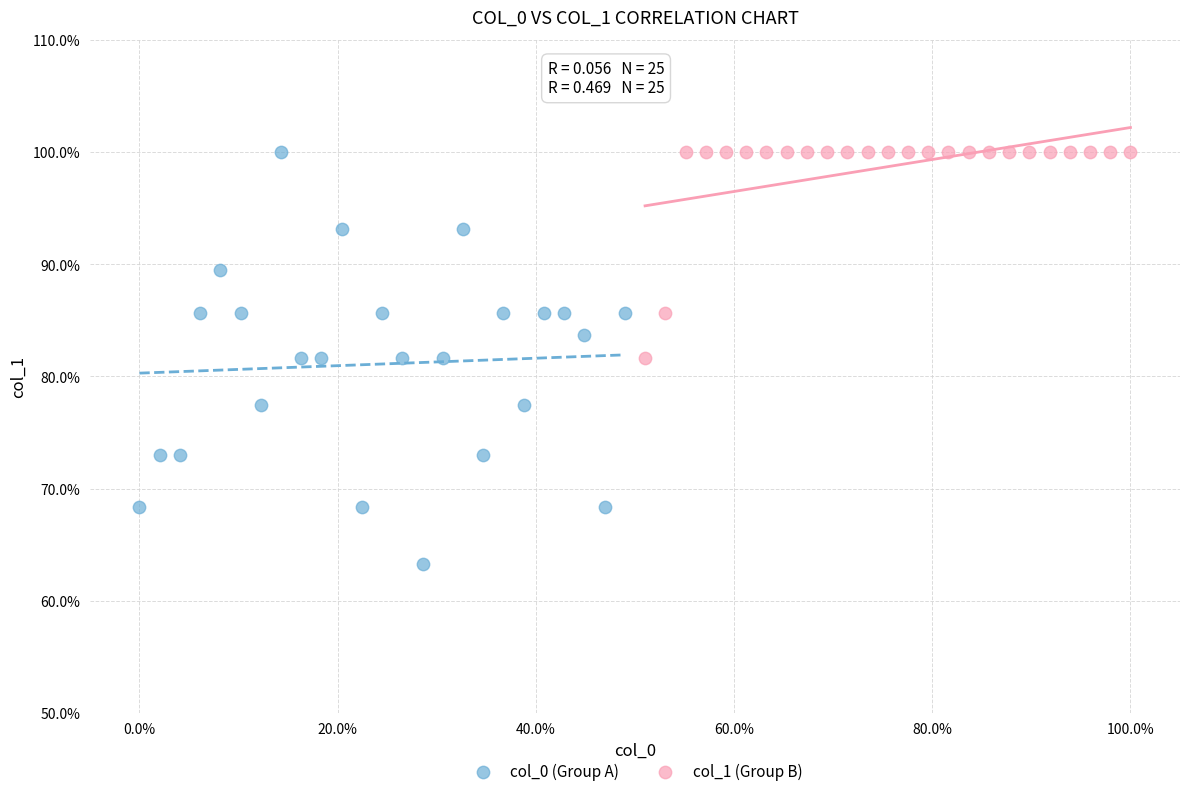

Which series has the widest spread of Y values?

col_0 (Group A)